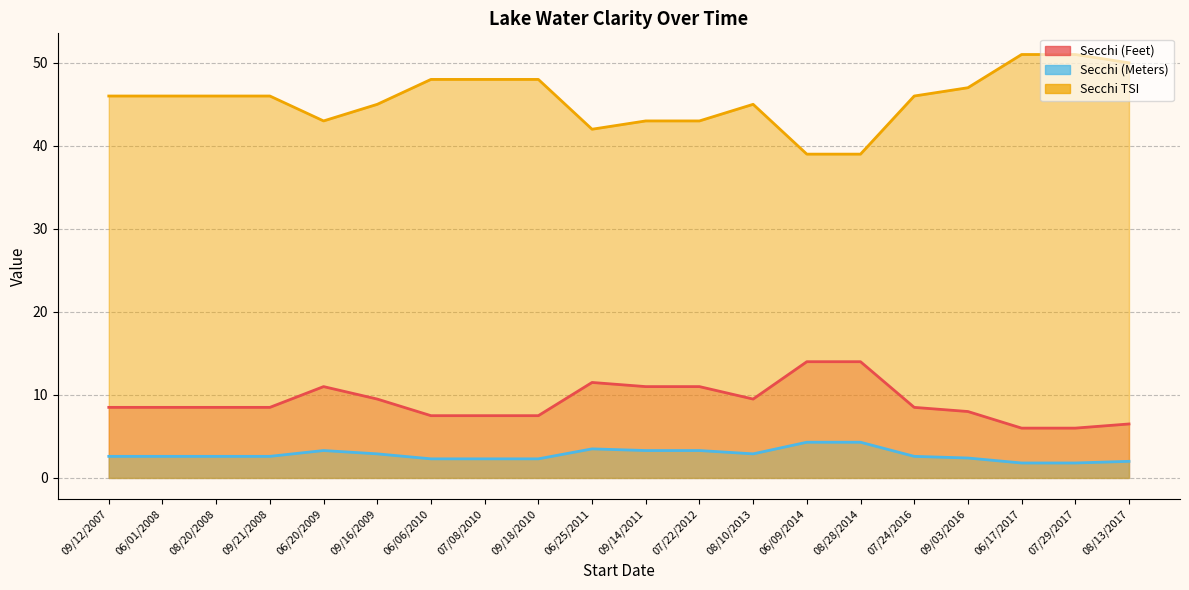

True or false: Secchi (Meters) and Secchi TSI cross at least once.

False